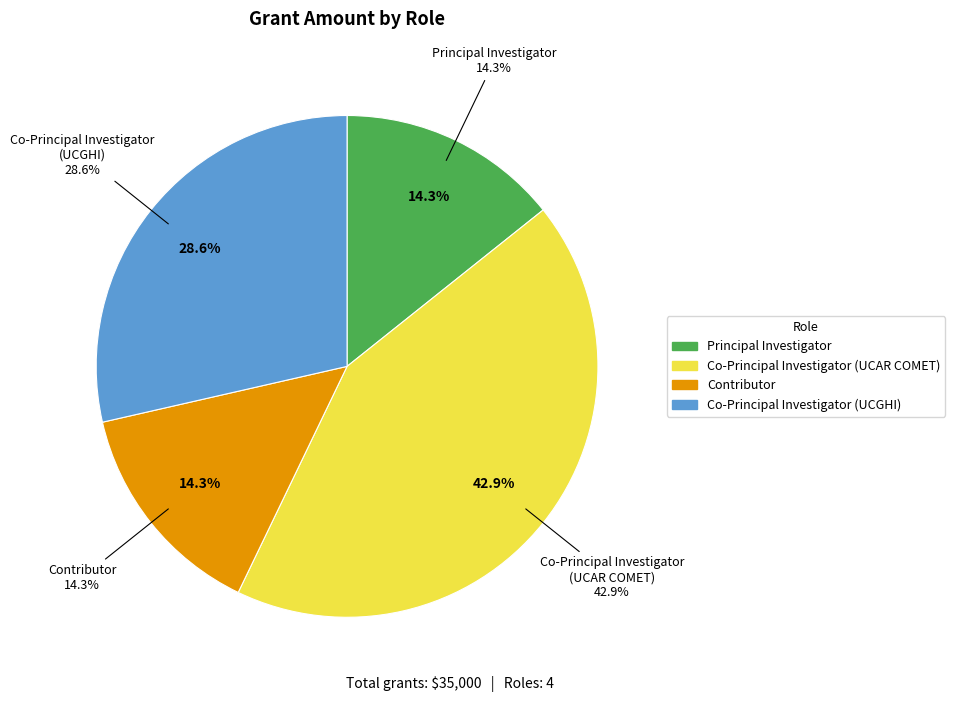

What is the largest slice in the pie chart?

Co-Principal Investigator (UCAR)